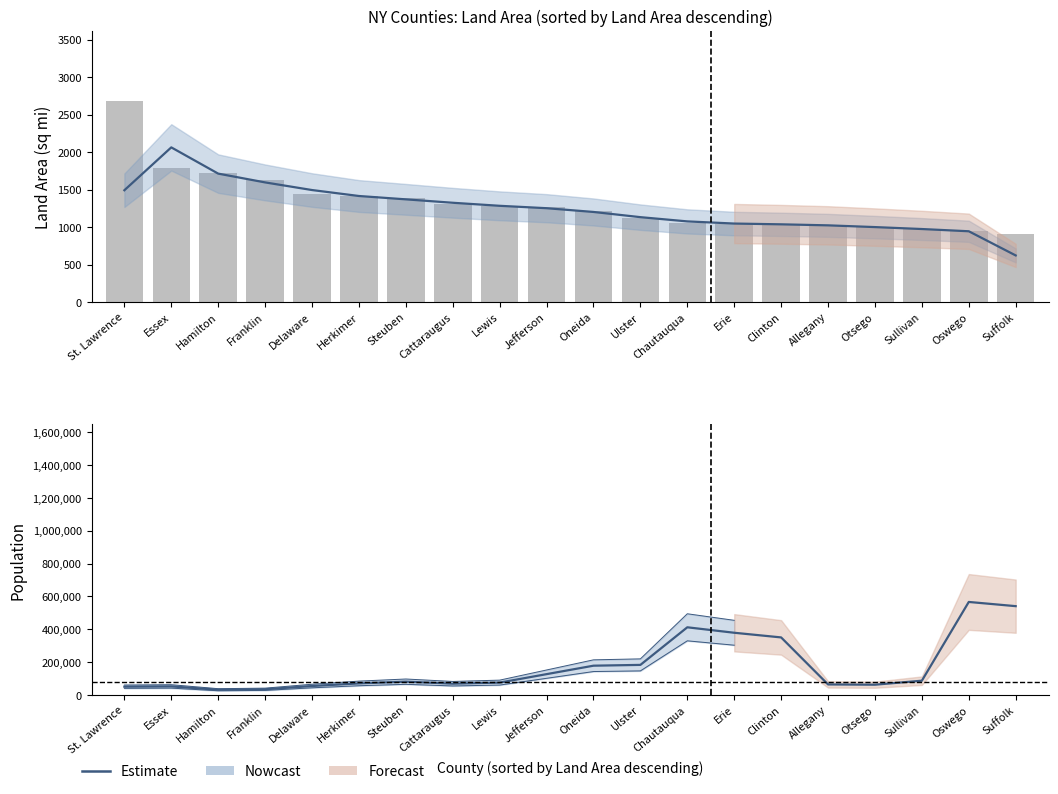

At how many categories does at least one series exceed 220167?

5